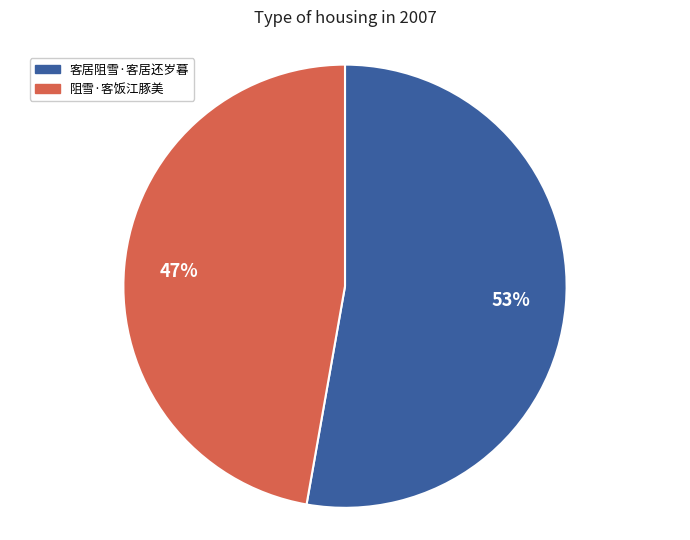

To the nearest percent, what percentage of the pie is 阻雪·客饭江豚美?

47%